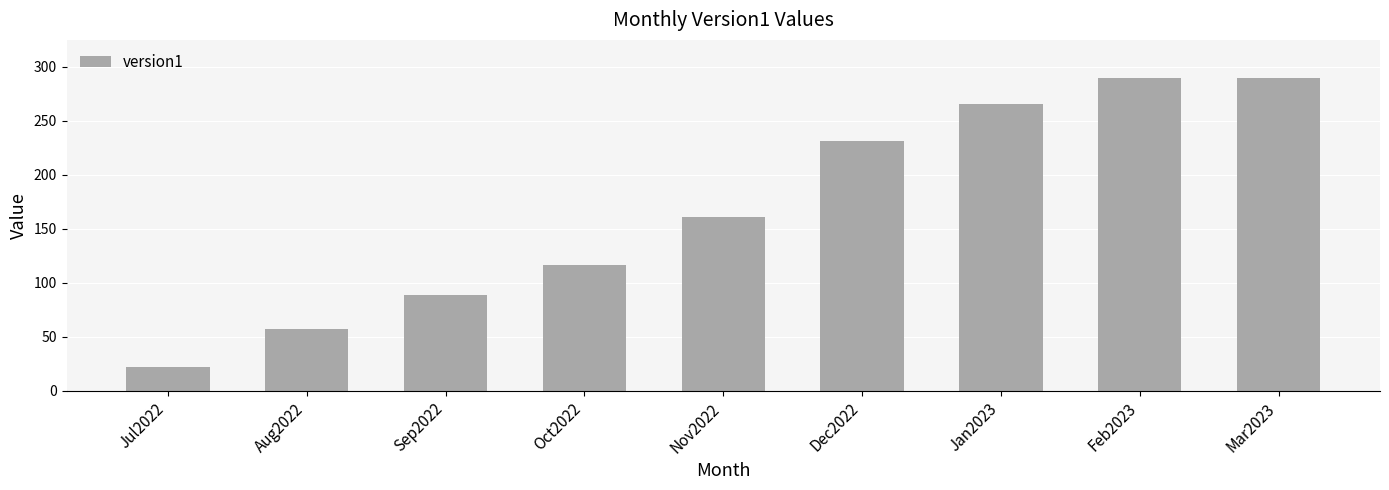

At which label is the value closest to 156?

Nov2022